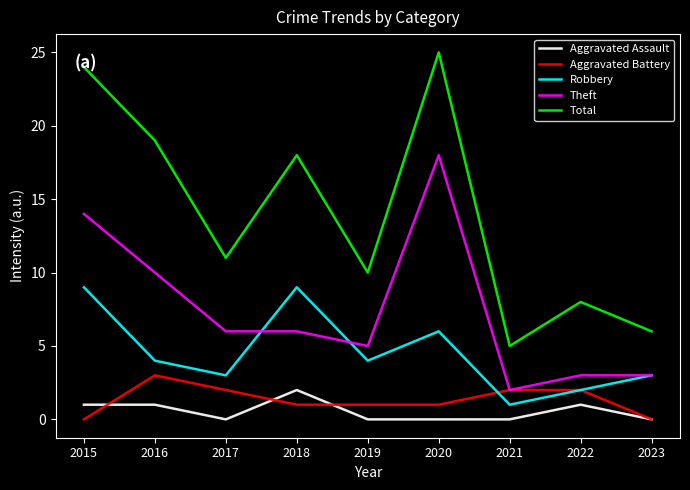

Does the chart have visible grid lines?

No